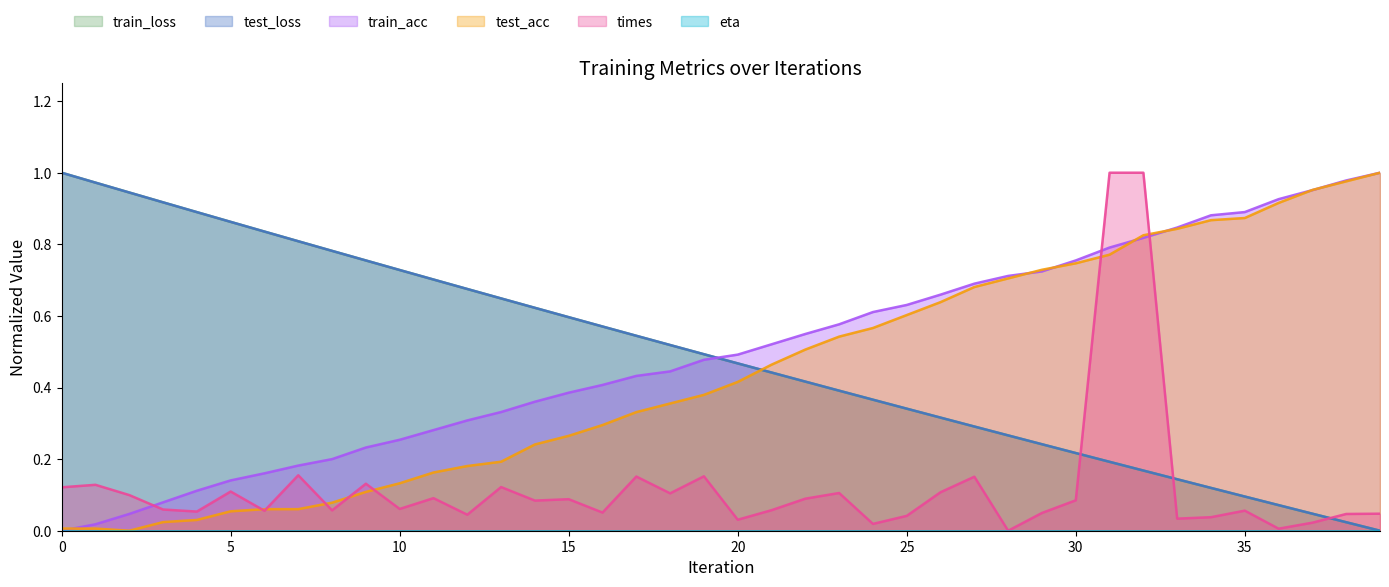

What is the total value across all series at 23?

2.0